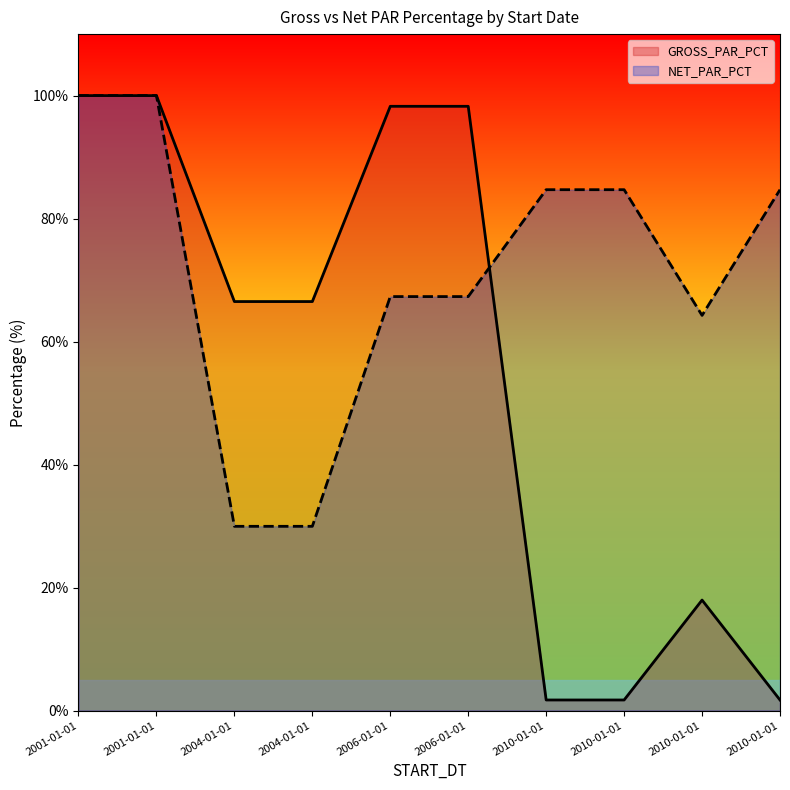

Reading left to right, what are all the values shown in this chart?

GROSS_PAR_PCT: 2001-01-01=100.0	2001-01-01=100.0	2004-01-01=66.5	2004-01-01=66.5	2006-01-01=98.3	2006-01-01=98.3	2010-01-01=1.7	2010-01-01=1.7	2010-01-01=18.0	2010-01-01=1.7
NET_PAR_PCT: 2001-01-01=100.0	2001-01-01=100.0	2004-01-01=30.0	2004-01-01=30.0	2006-01-01=67.3	2006-01-01=67.3	2010-01-01=84.7	2010-01-01=84.7	2010-01-01=64.3	2010-01-01=84.7